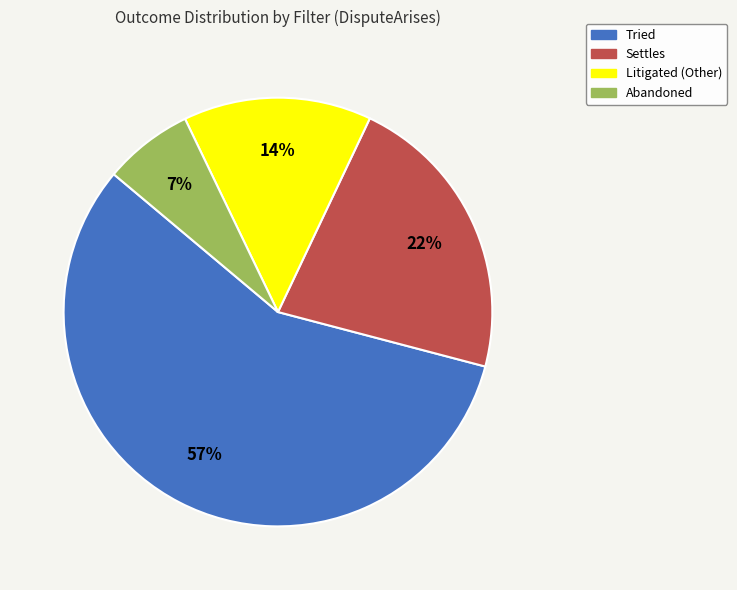

Which slice represents more than half of the pie?

Tried